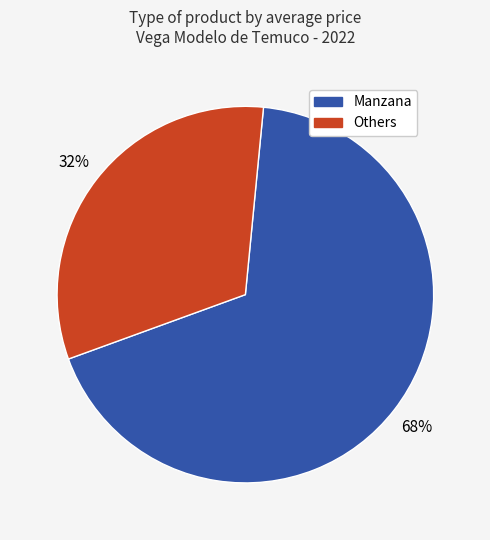

To the nearest percent, what is the average slice percentage?

50%